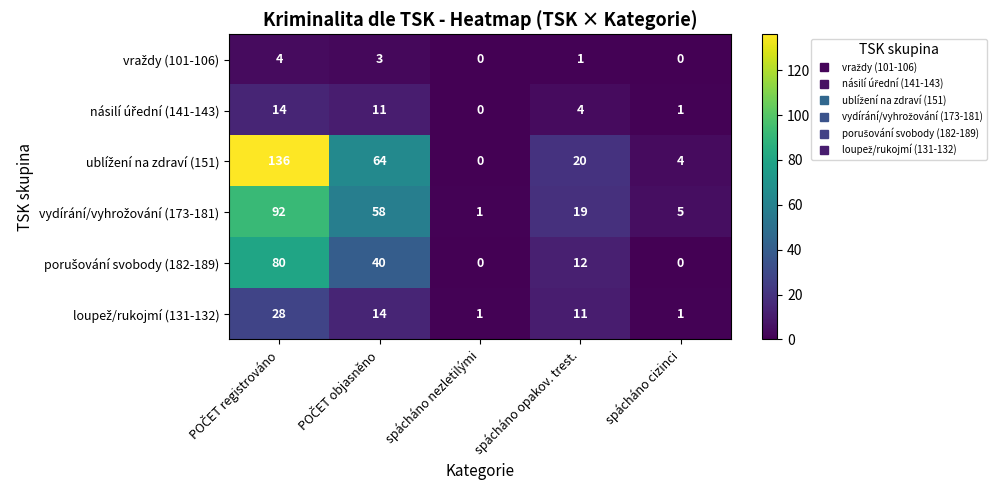

What is the maximum value shown in the chart?

136